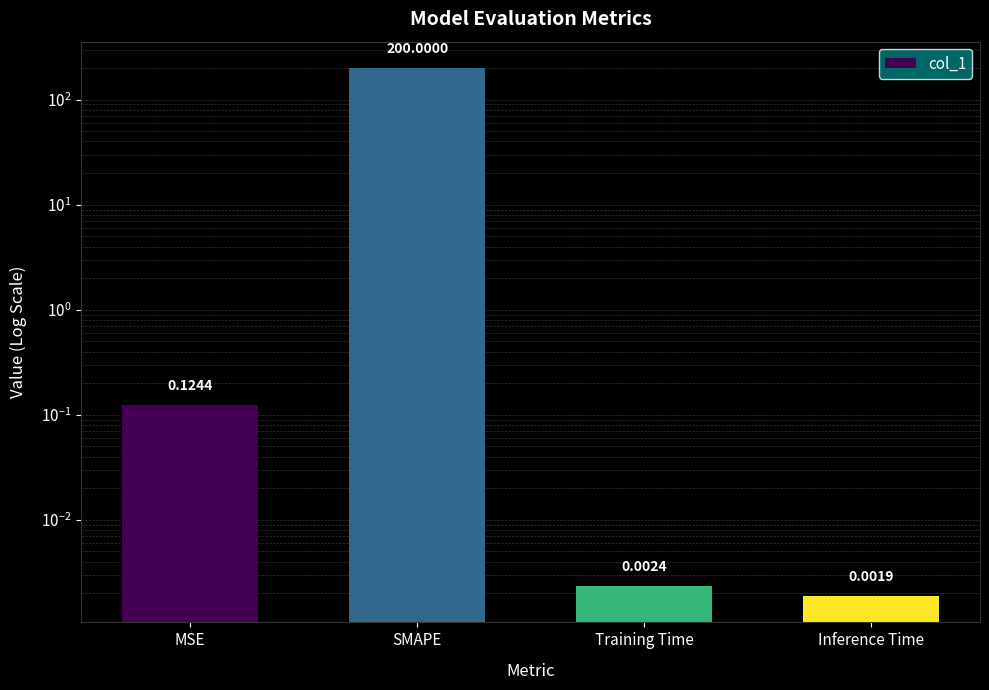

Which has a higher value, Inference Time or Training Time?

Training Time